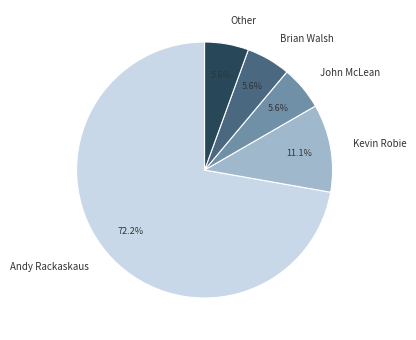

To the nearest percent, what portion does John McLean represent?

6%